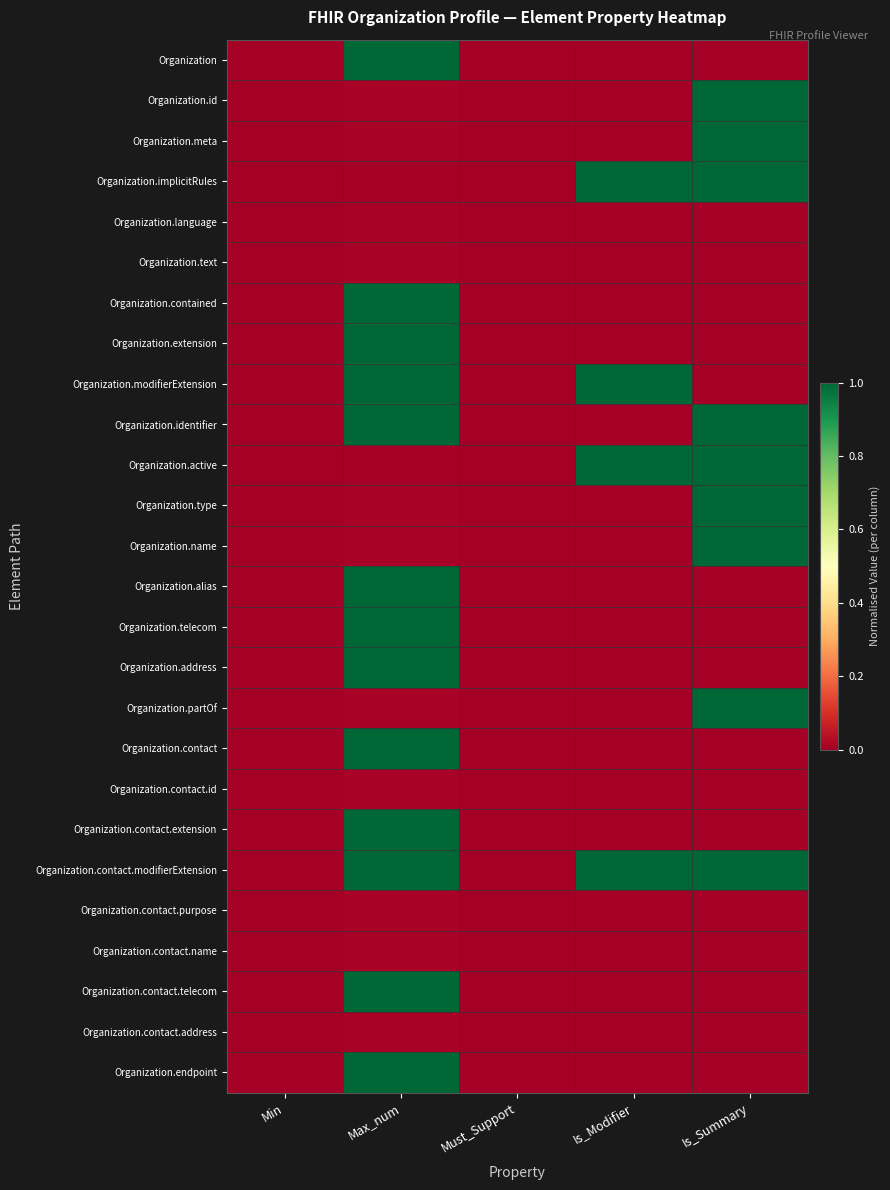

Which series changed the most between Must_Support and Is_Summary?

Organization.id